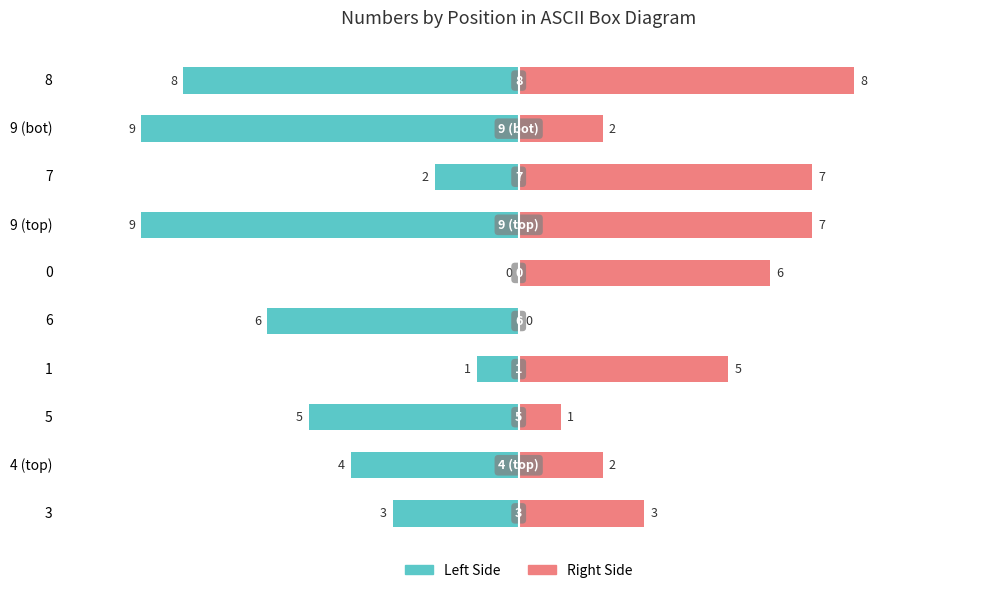

How many Left Side values are between -8 and -2?

6